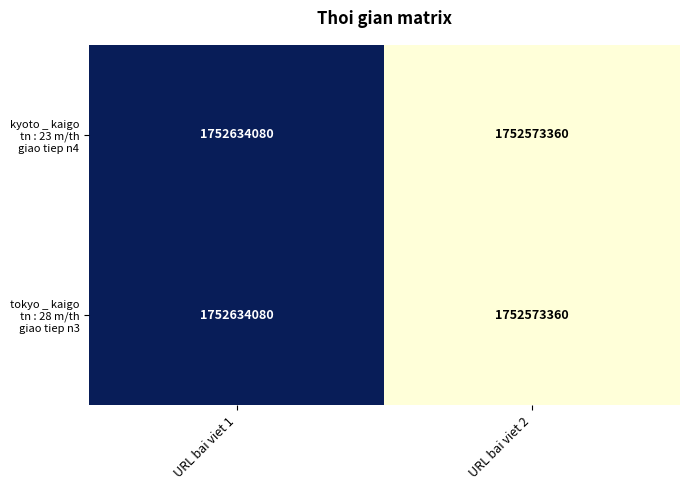

At which category is the sum across all series the highest?

URL bai viet 1